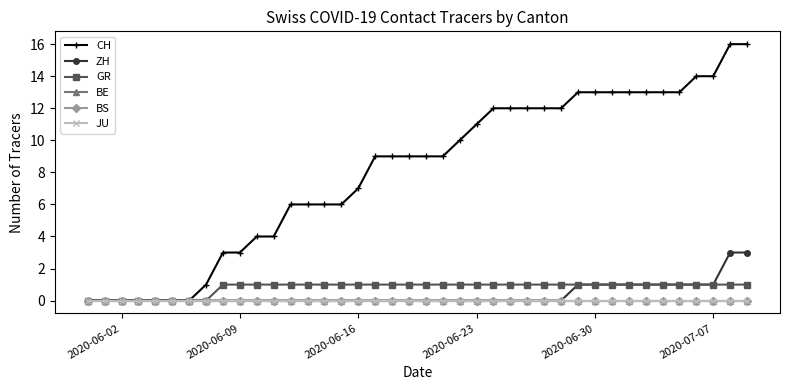

Does the chart have visible grid lines?

No